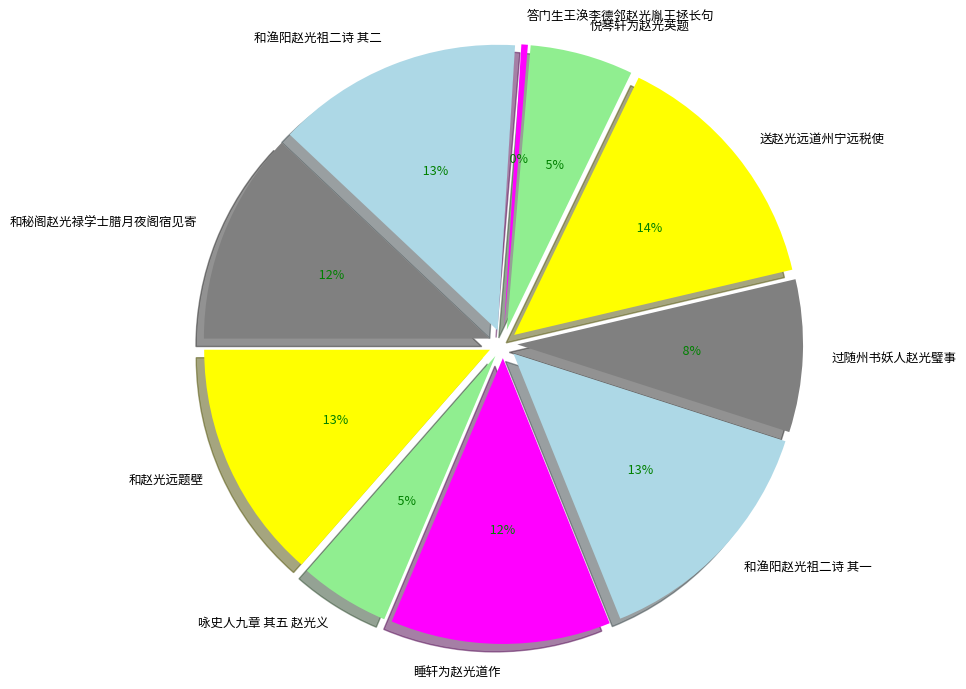

Does any single category account for the majority?

No